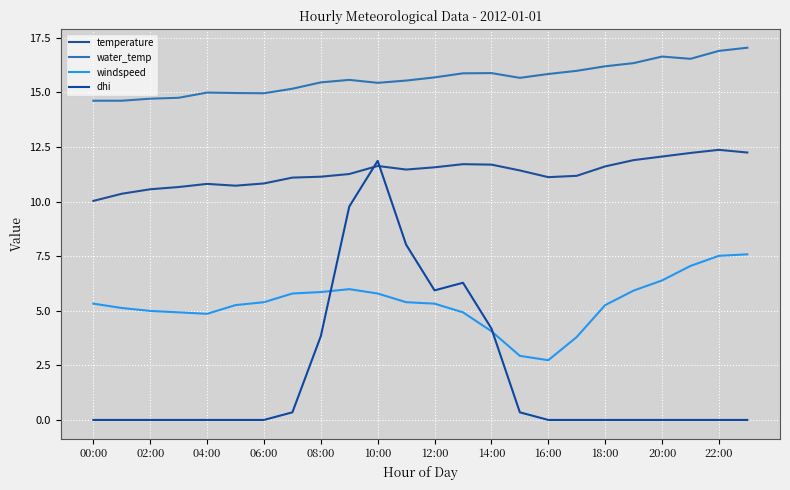

True or false: water_temp and windspeed cross at least once.

False